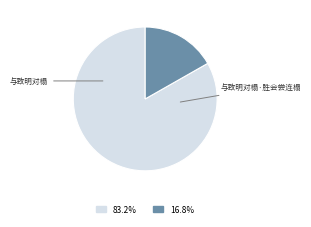

Does any single category account for the majority?

Yes